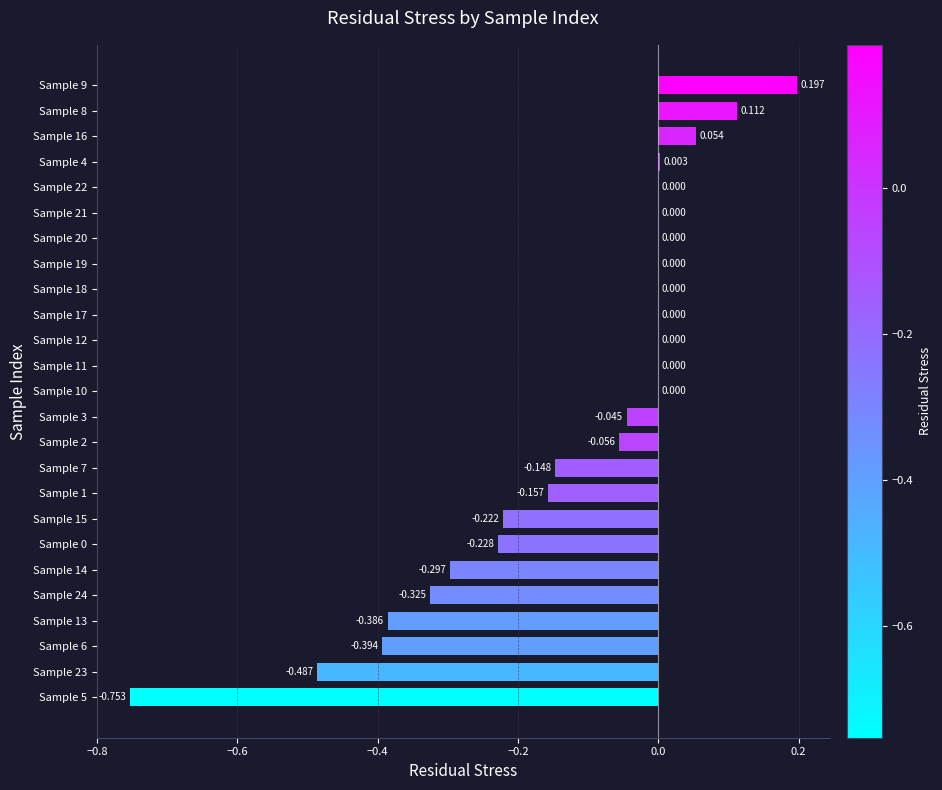

How many data points does each series have?

25